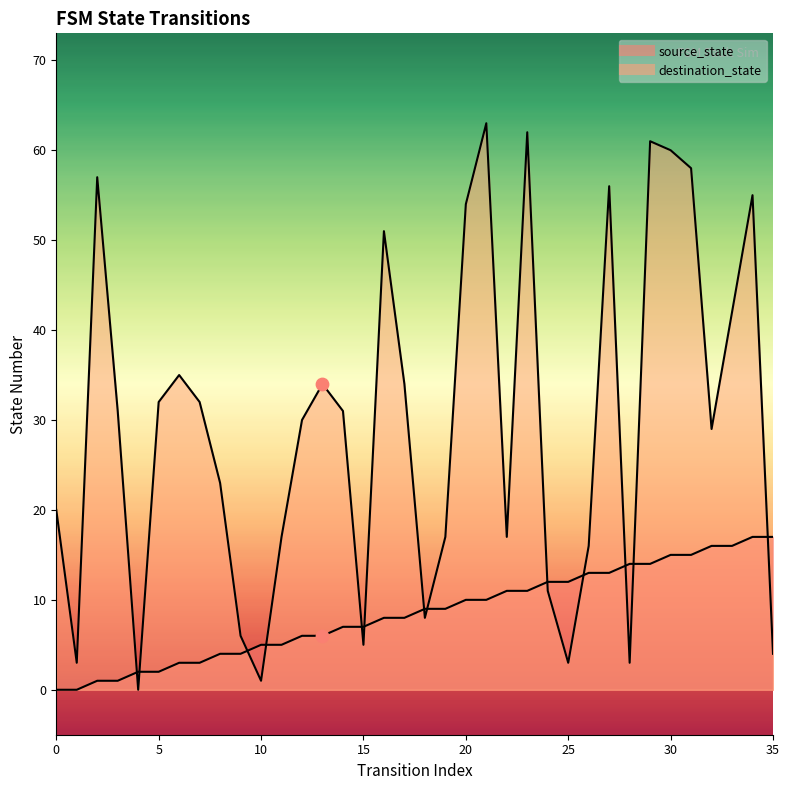

At how many categories does at least one series exceed 6?

32